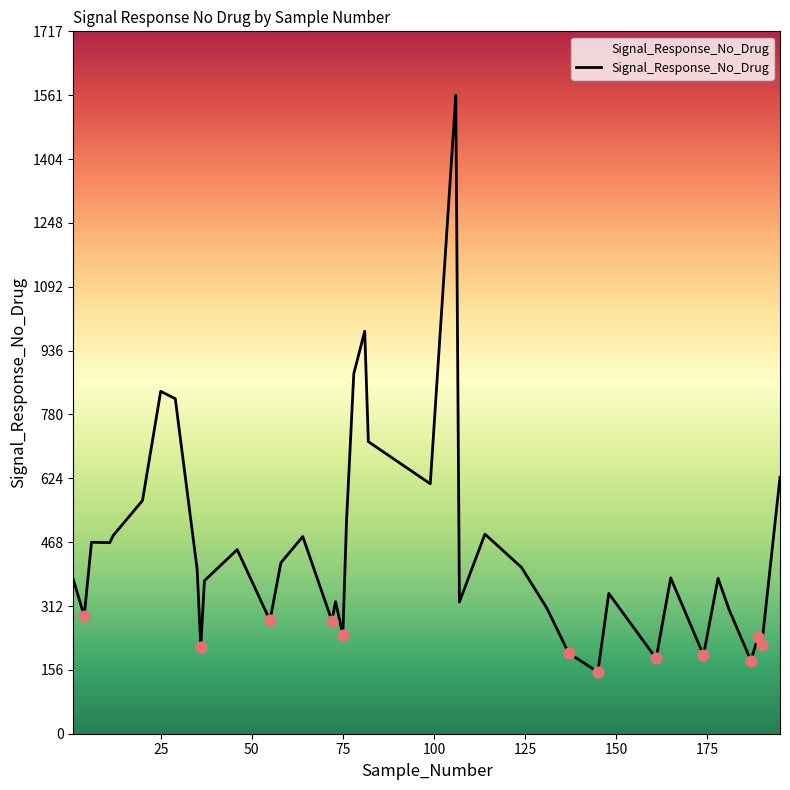

What is the smallest value displayed?

151